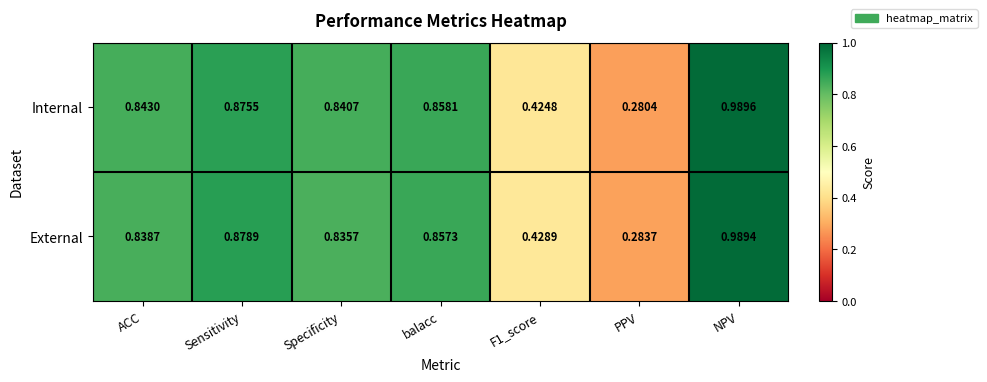

Which category has the highest value in the External series?

NPV